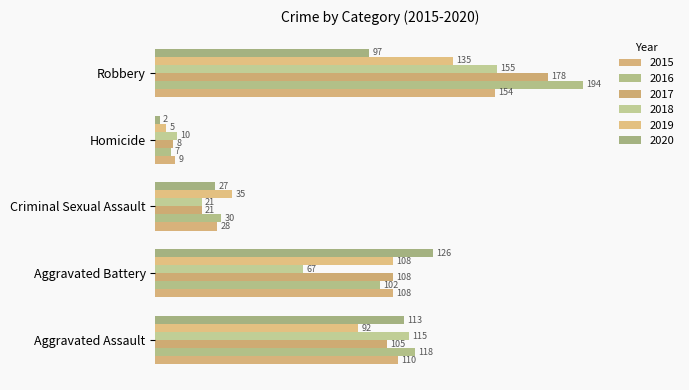

What are all the series names shown in the legend?

2015, 2016, 2017, 2018, 2019, 2020